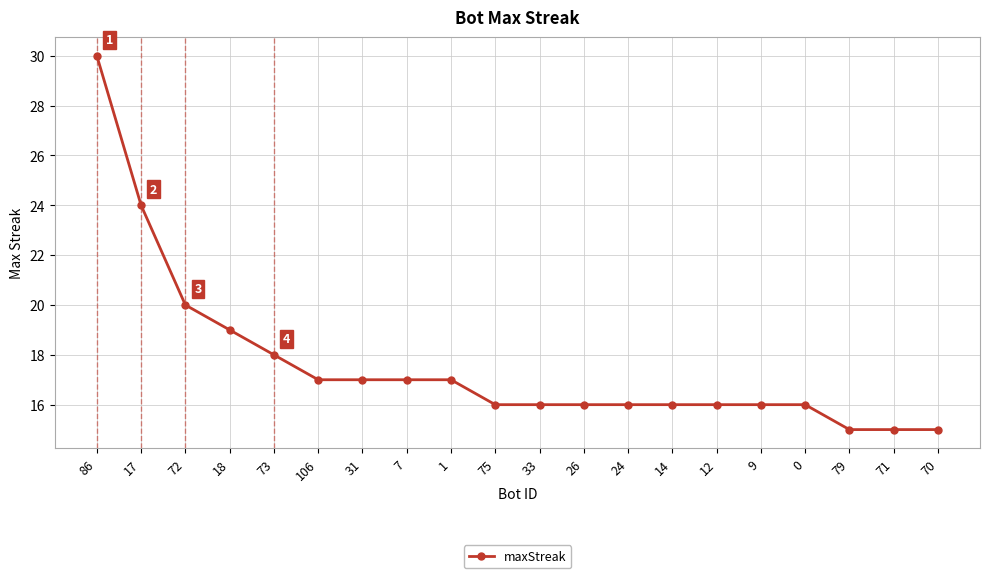

What is the difference between the values at 86 and 12?

14